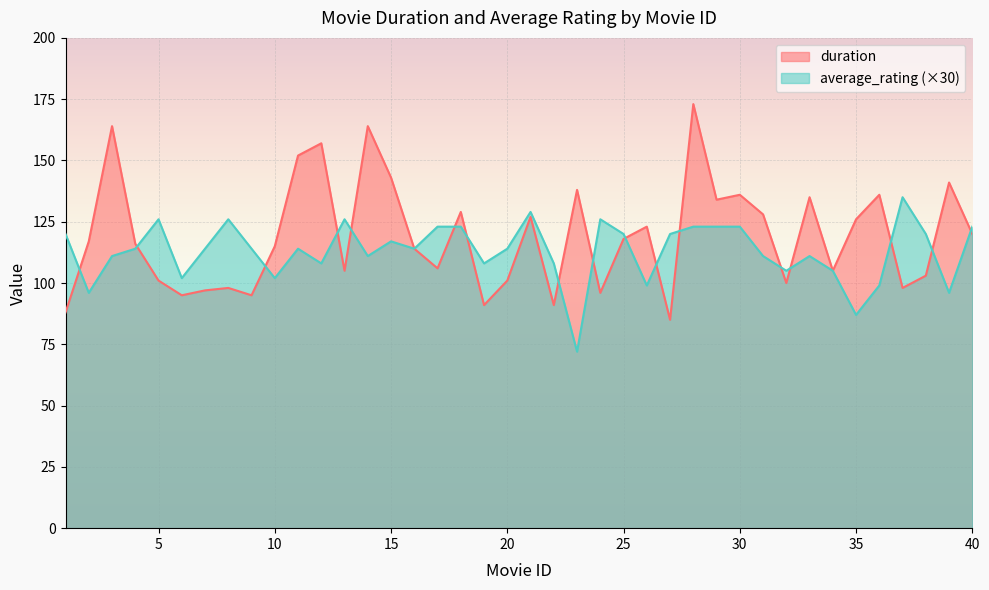

How many interior local valleys does the average_rating series have?

12